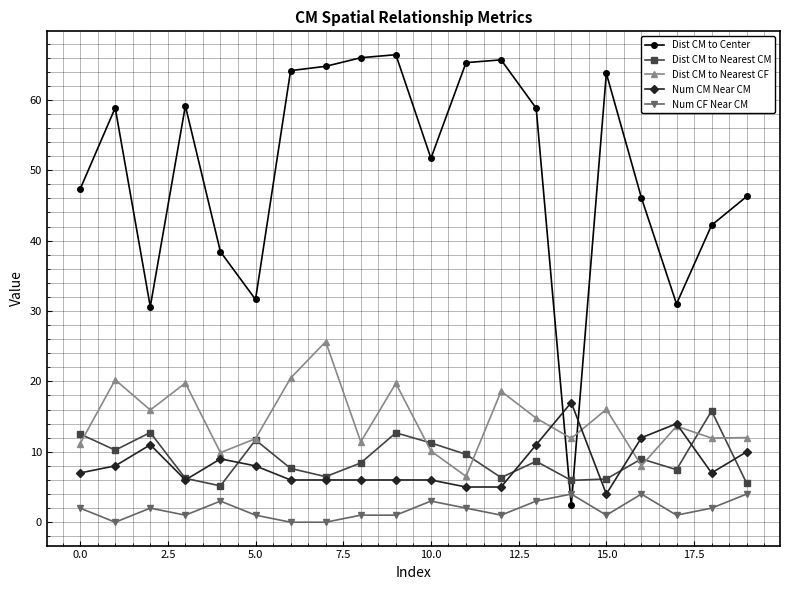

What is the maximum value shown in the chart?

66.4